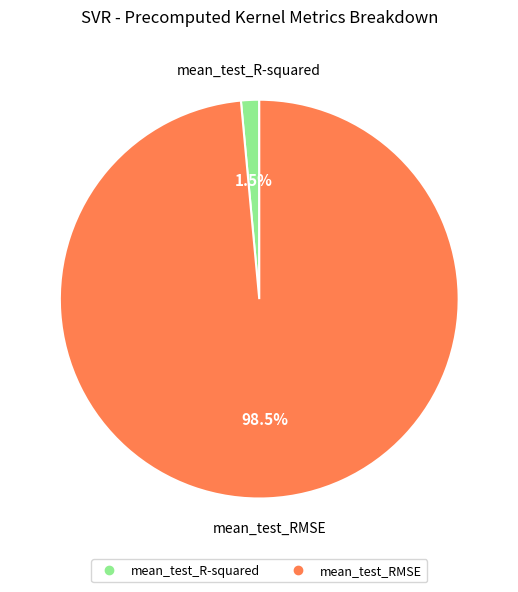

Is it true that mean_test_R-squared is 13% of the pie?

False